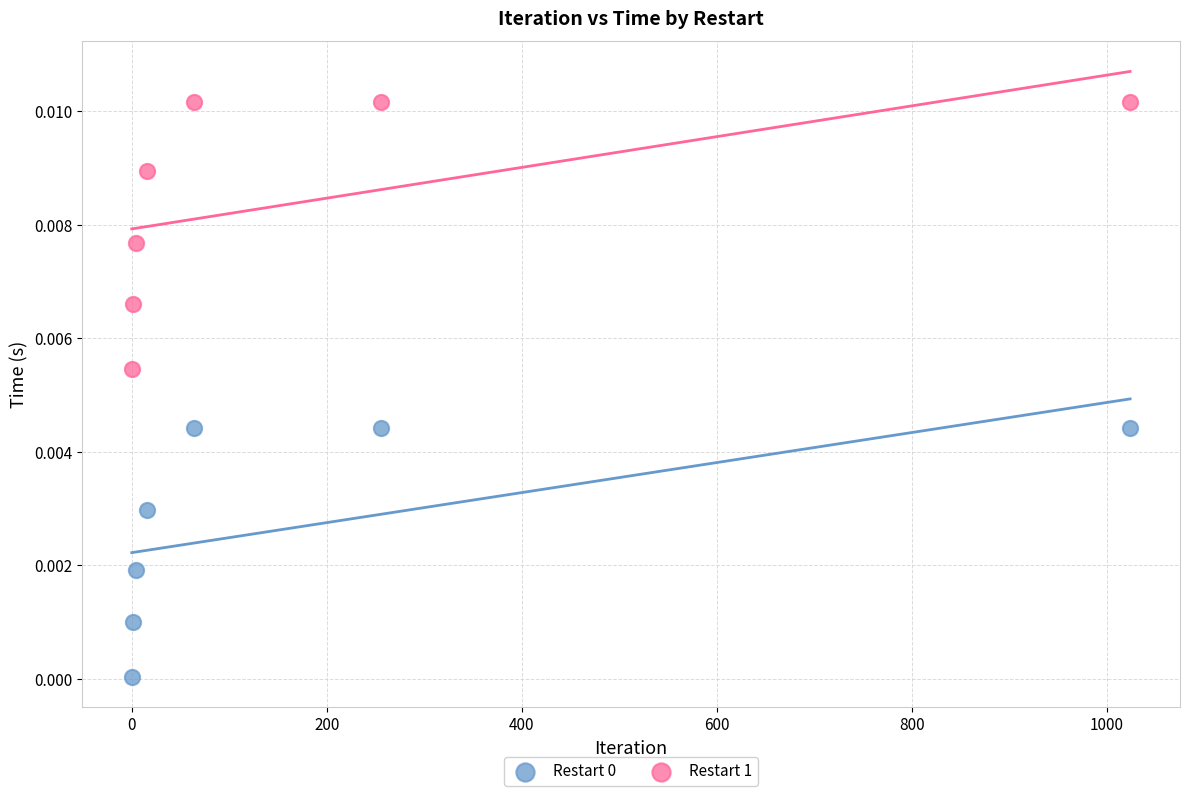

Which series has the widest spread of Y values?

Restart 1